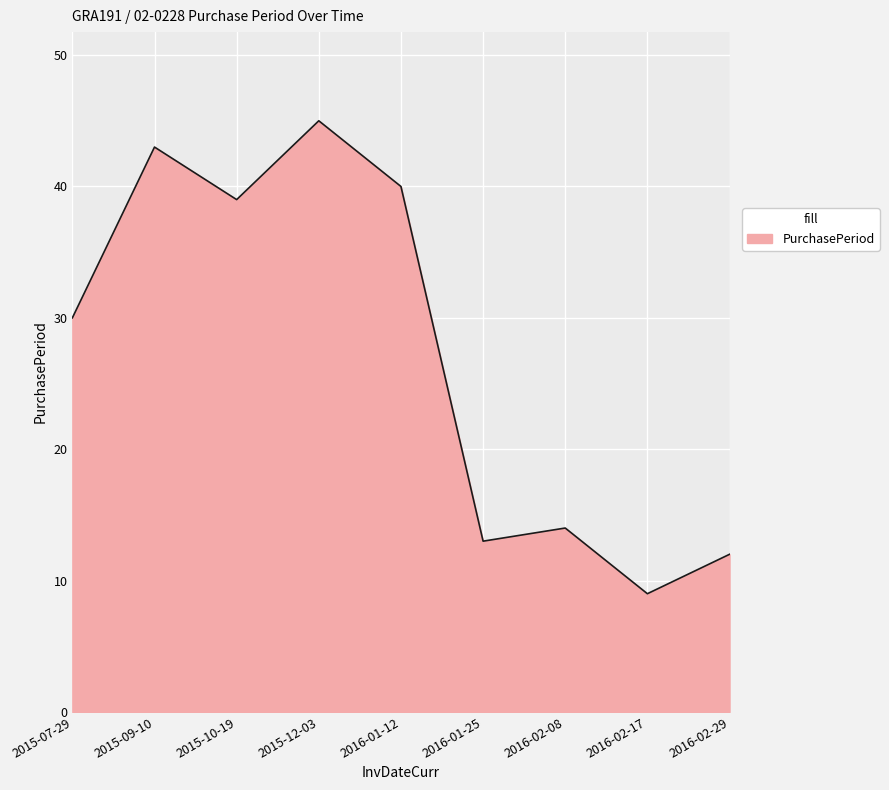

At which category does the data reach its first local valley?

2015-10-19